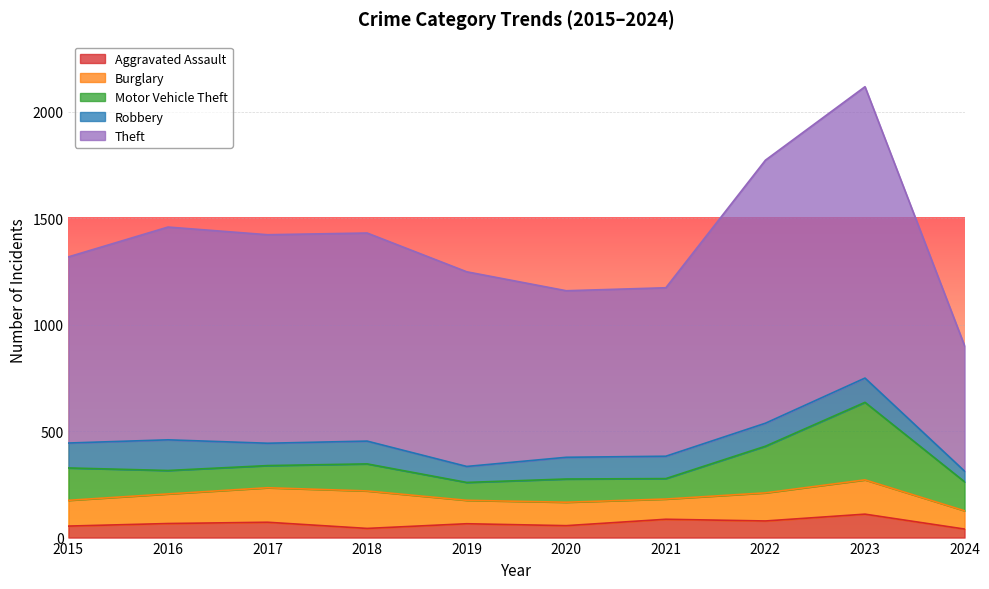

What are all the series names shown in the legend?

Aggravated Assault, Burglary, Motor Vehicle Theft, Robbery, Theft